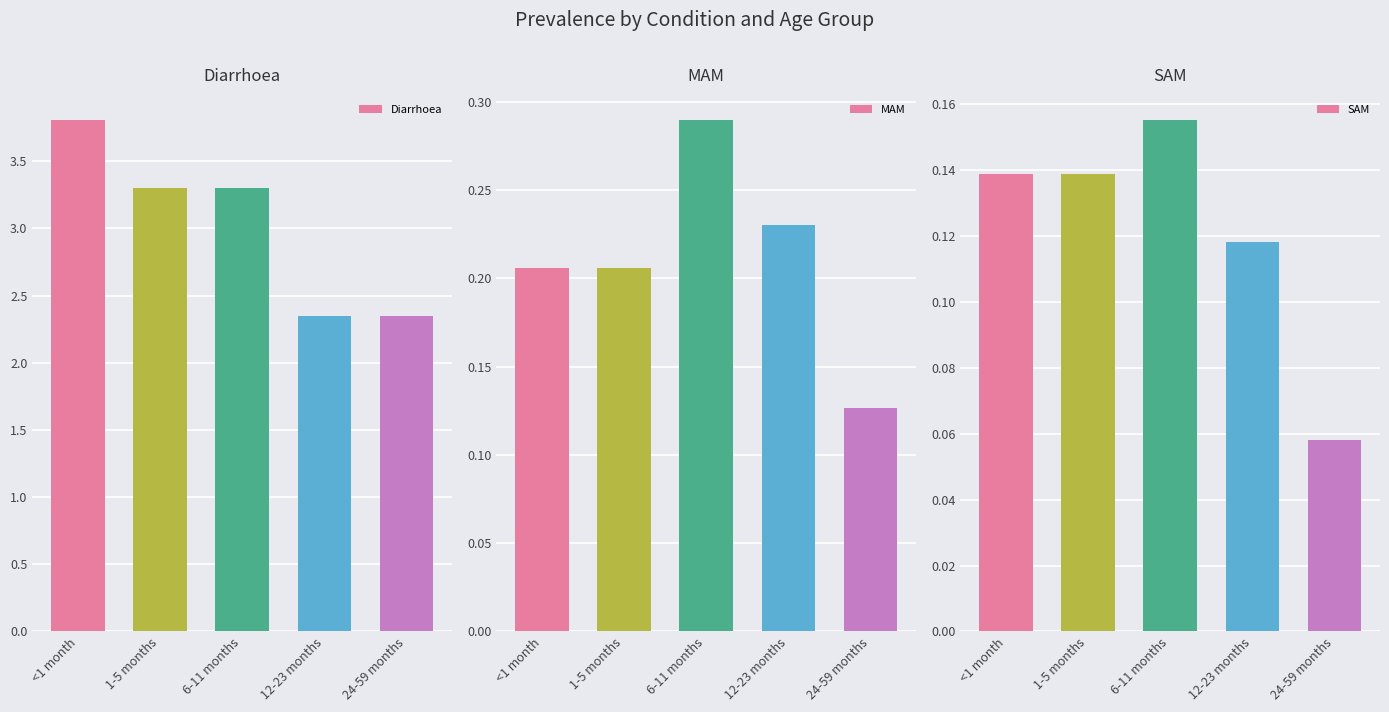

How many values in the Diarrhoea series exceed 3?

3